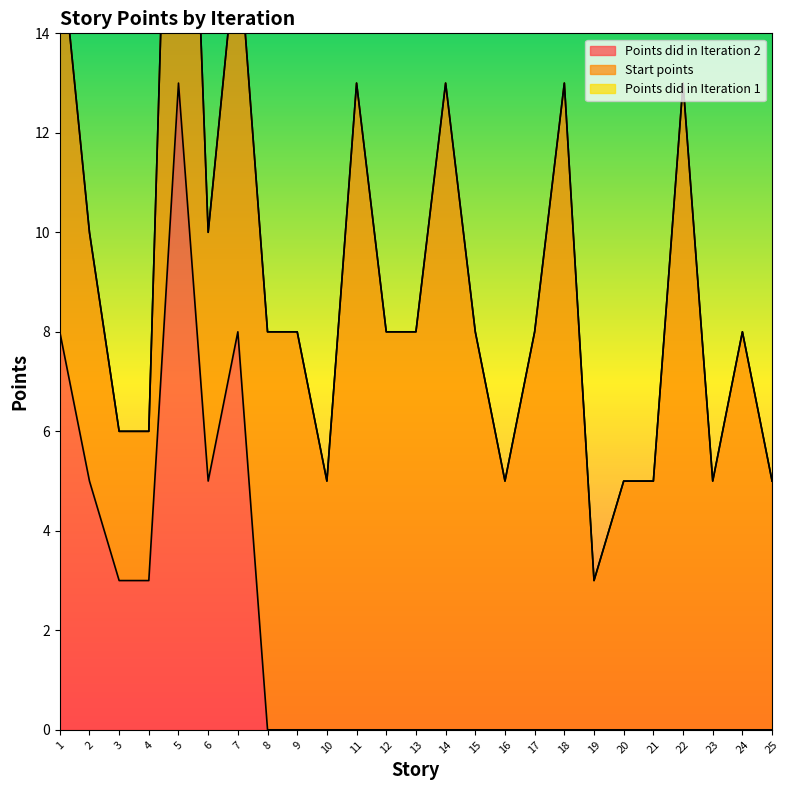

What is the difference between the maximum and second lowest values in the Start points series?

10